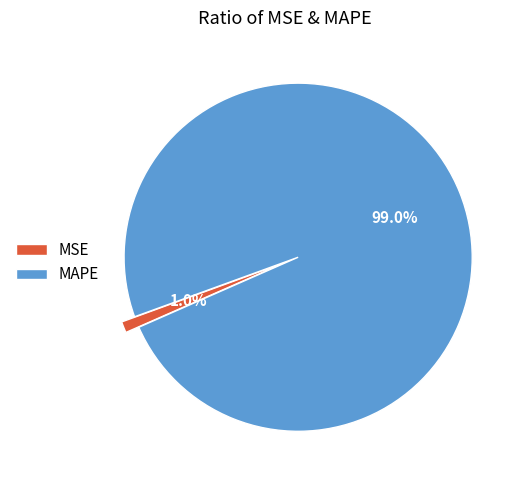

Which has a higher value, MSE or MAPE?

MAPE